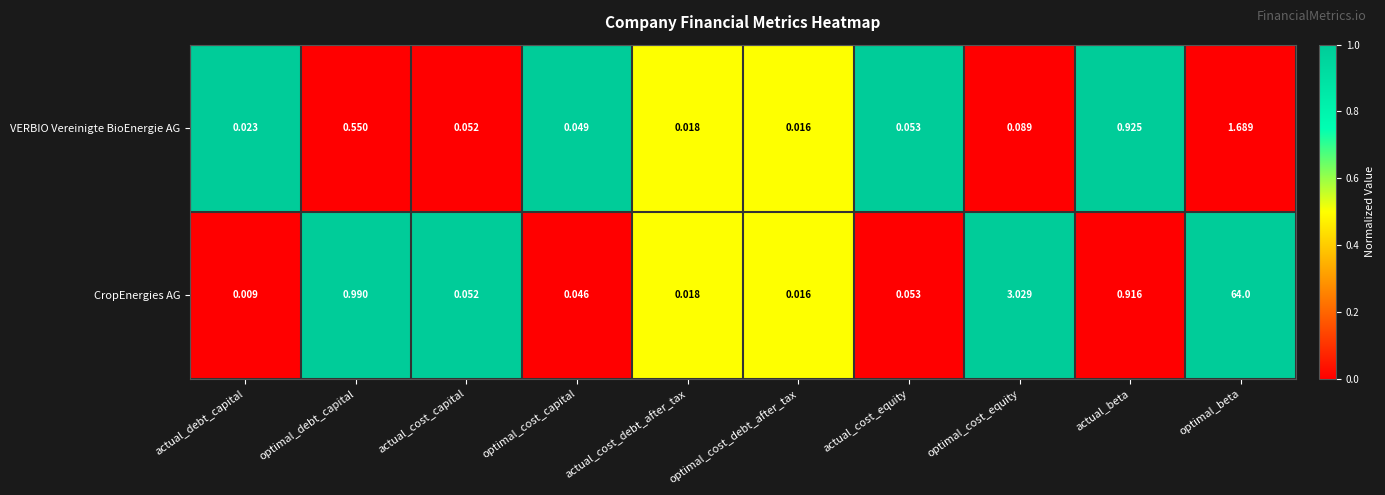

Which series has the largest total across all categories?

CropEnergies AG